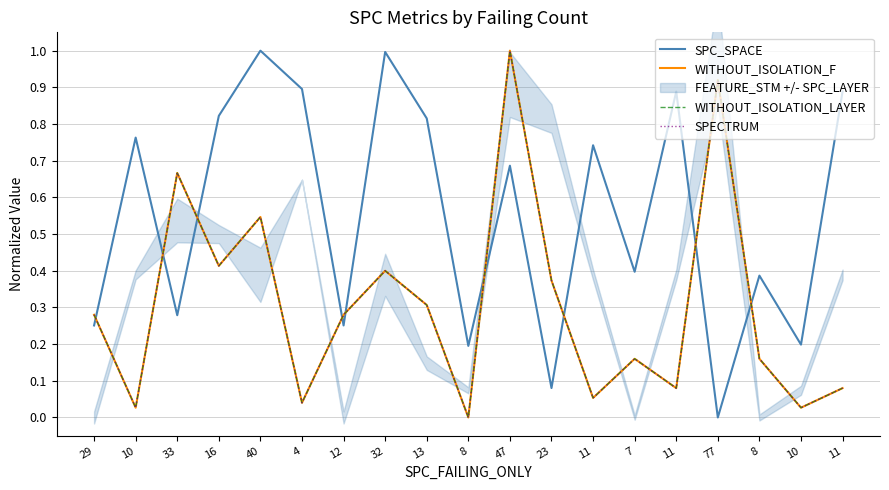

What is the value of the SPECTRUM point at the 9th from the left?

0.3